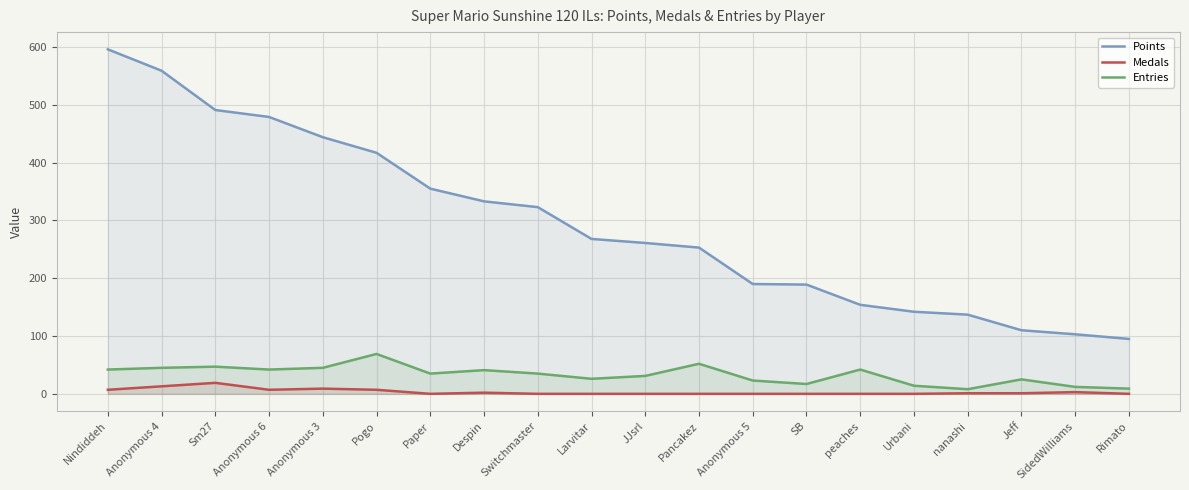

Which series has the largest range (max minus min)?

Points